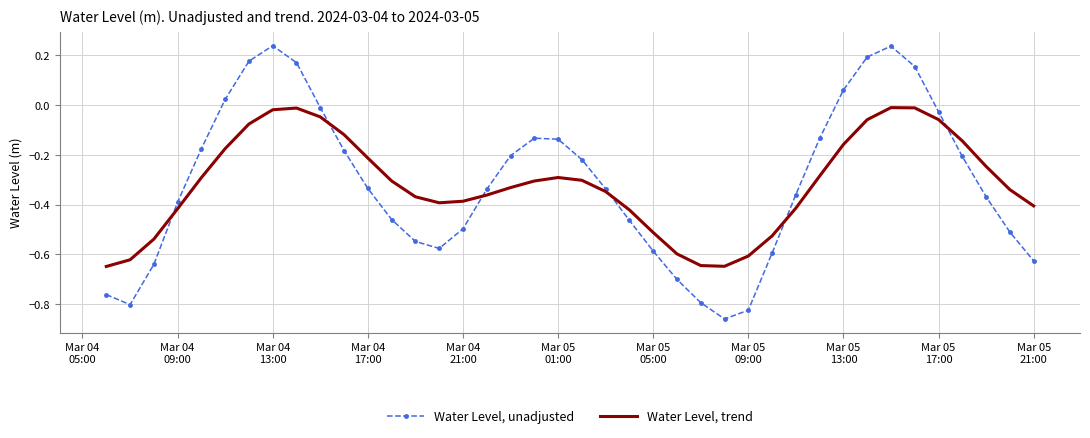

List the series in order of their peak value, highest first.

Water Level, unadjusted, Water Level, trend